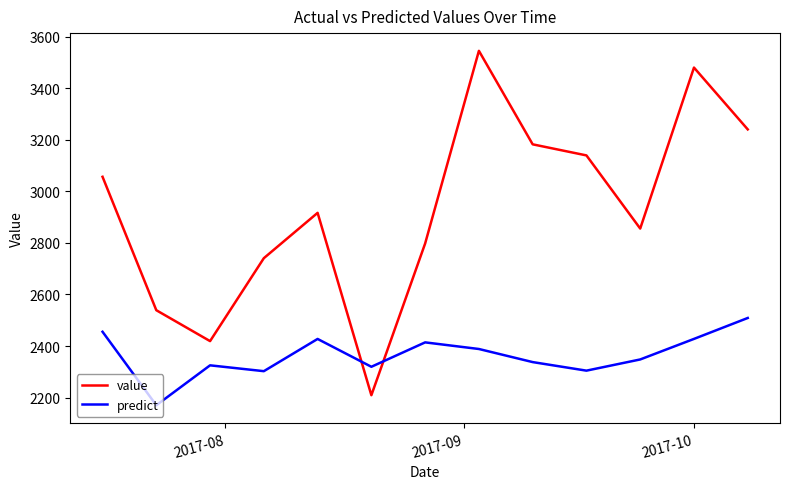

List the series in order of their overall mean, highest first.

value, predict